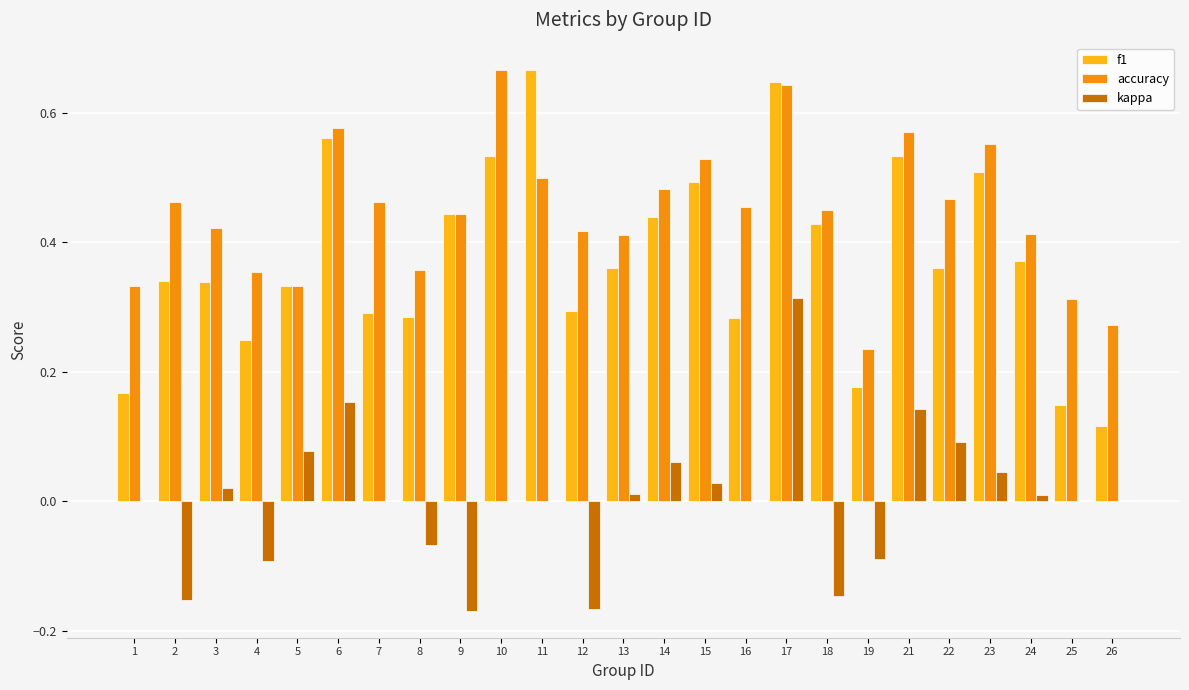

Which series has the largest total across all categories?

accuracy